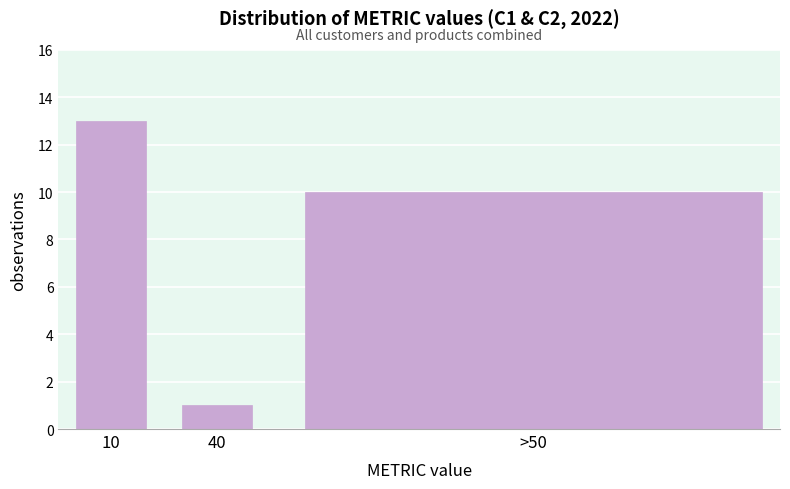

Reading right to left, extract all data points from this chart.

>50=10	40=1	10=13